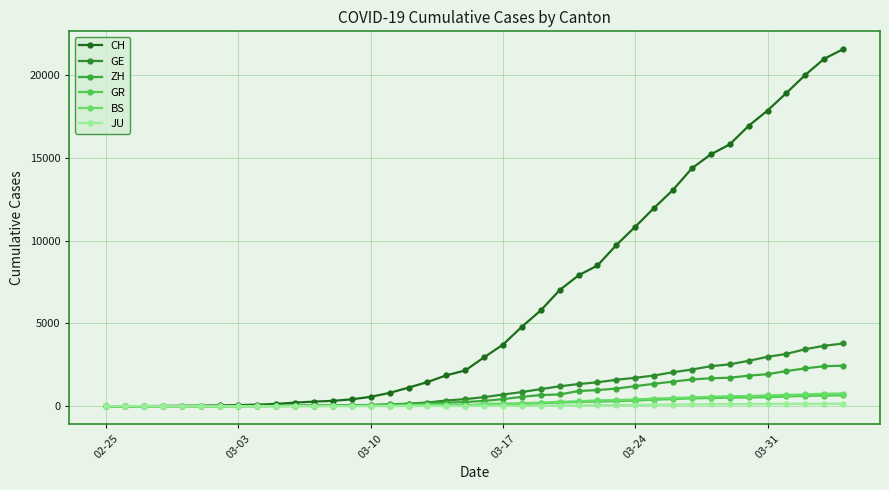

What is the difference between the maximum and second lowest values in the CH series?

21550